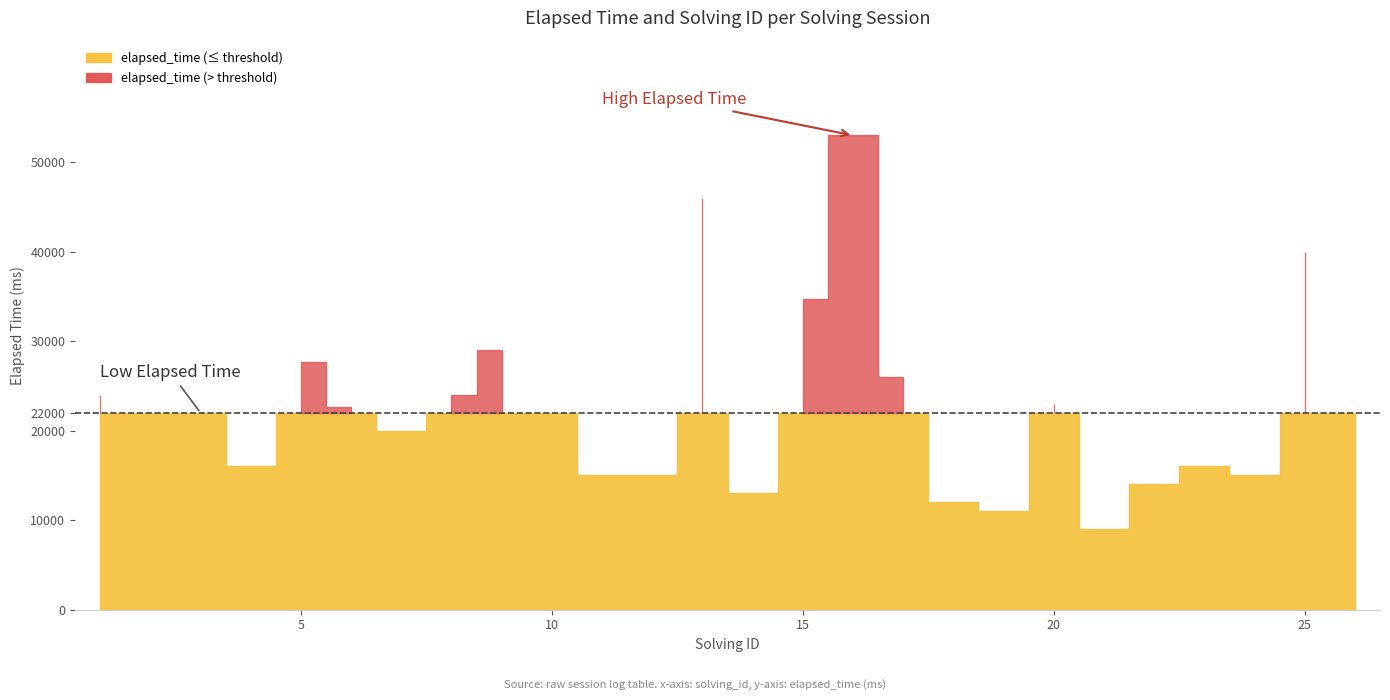

Which series has the largest range (max minus min)?

elapsed_time